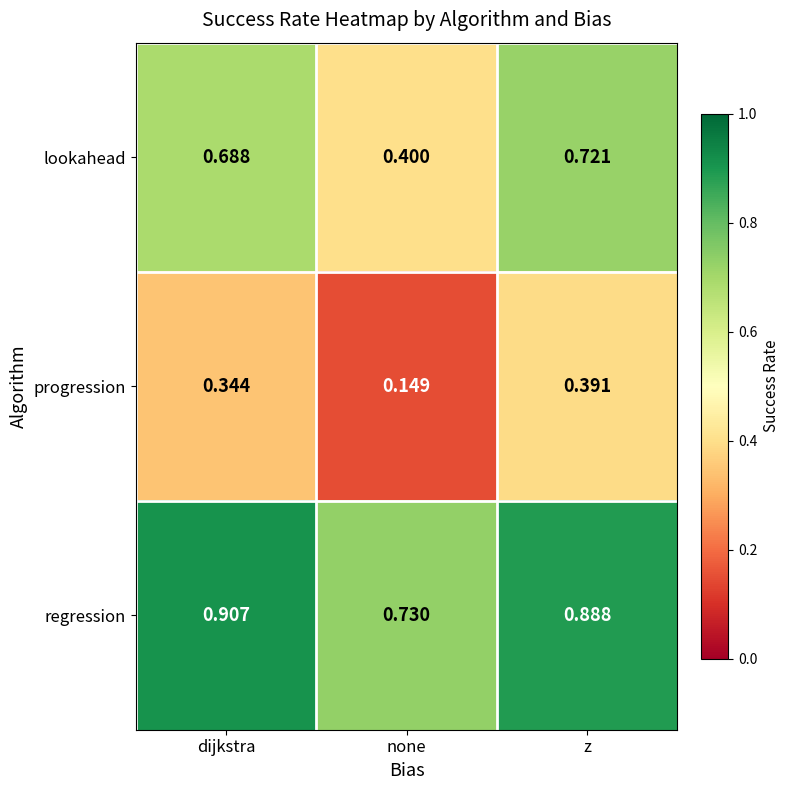

Which category has the highest value across all series?

dijkstra